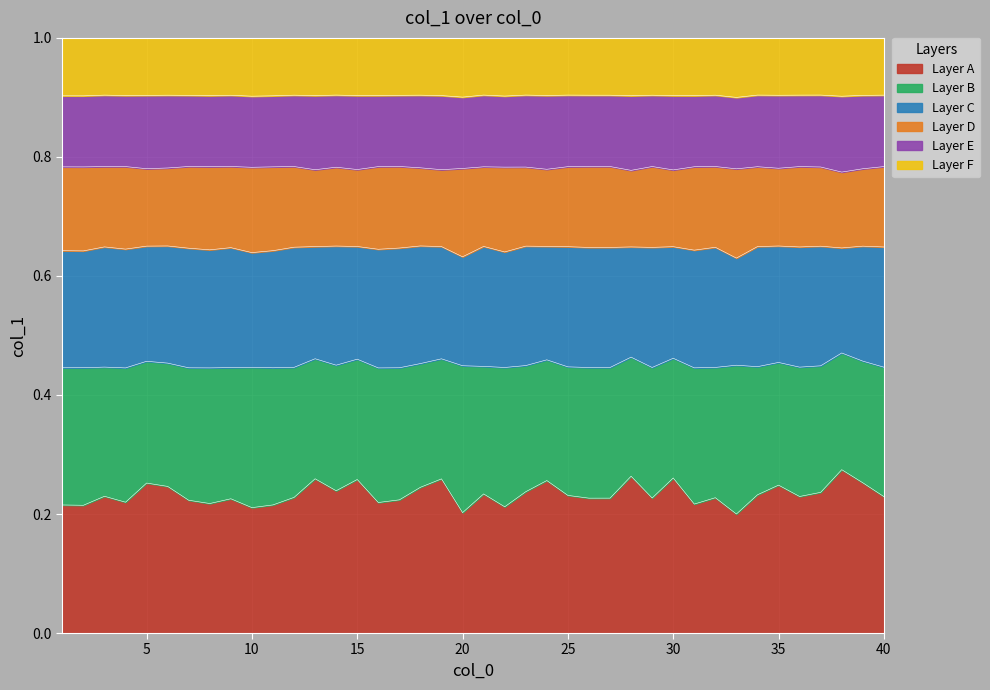

The value at 27 is 0.3. True or false?

False